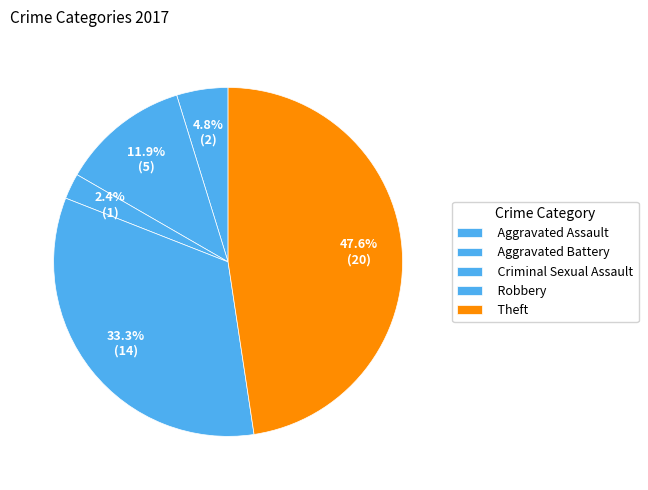

Combined, do Aggravated Assault and Aggravated Battery account for over 50%?

No